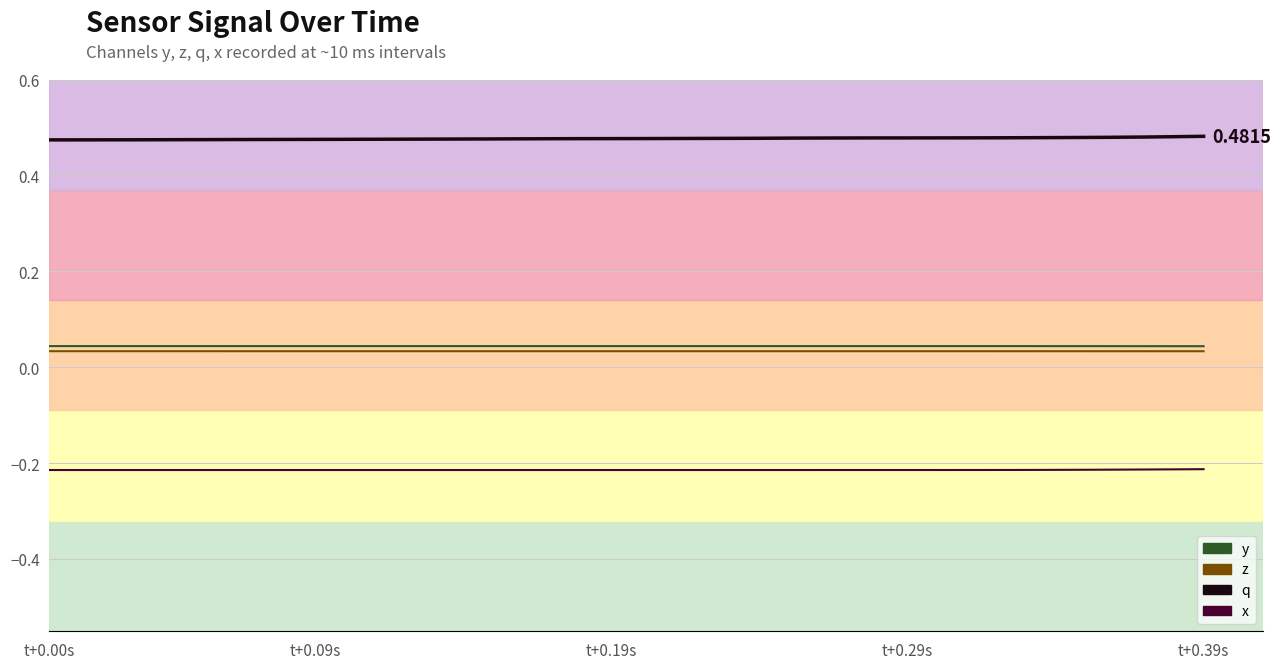

True or false: z (line) and x (line) cross at least once.

False